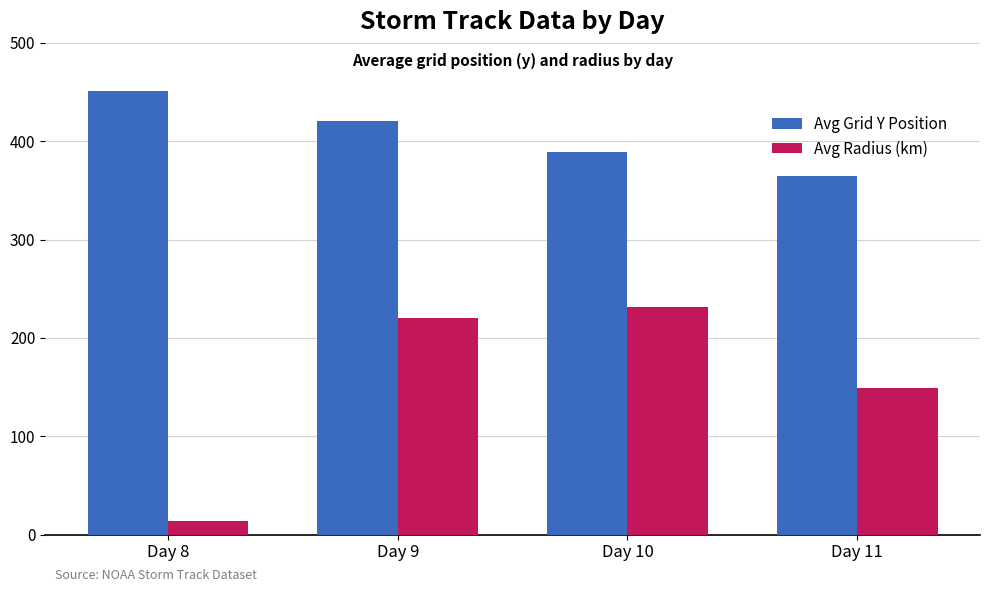

True or false: Avg Radius (km) has a value of 235.1 at Day 11.

False